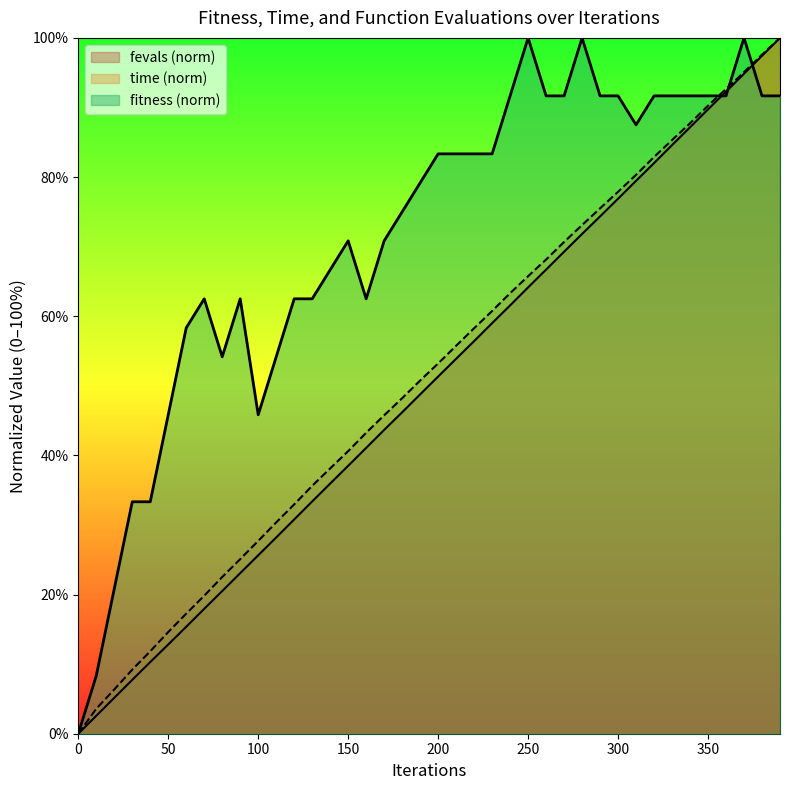

Rank the categories by time value from lowest to highest.

0, 10, 20, 30, 40, 50, 60, 70, 80, 90, 100, 110, 120, 130, 140, 150, 160, 170, 180, 190, 200, 210, 220, 230, 240, 250, 260, 270, 280, 290, 300, 310, 320, 330, 340, 350, 360, 370, 380, 390